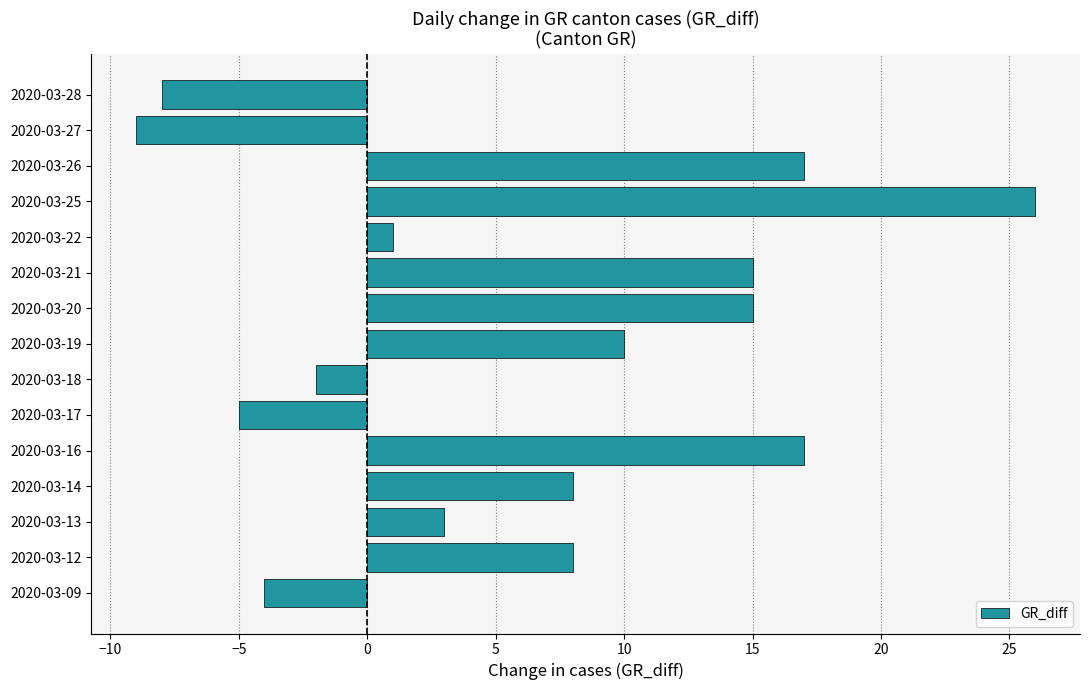

What is the smallest value displayed?

-9